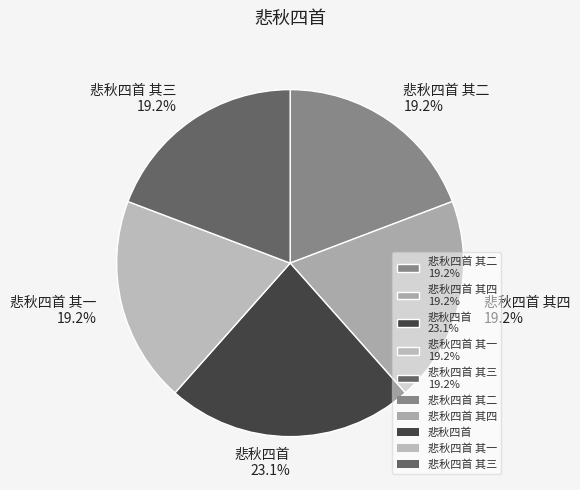

What percentage is NOT represented by 悲秋四首 其二 19.2%?

80.8%